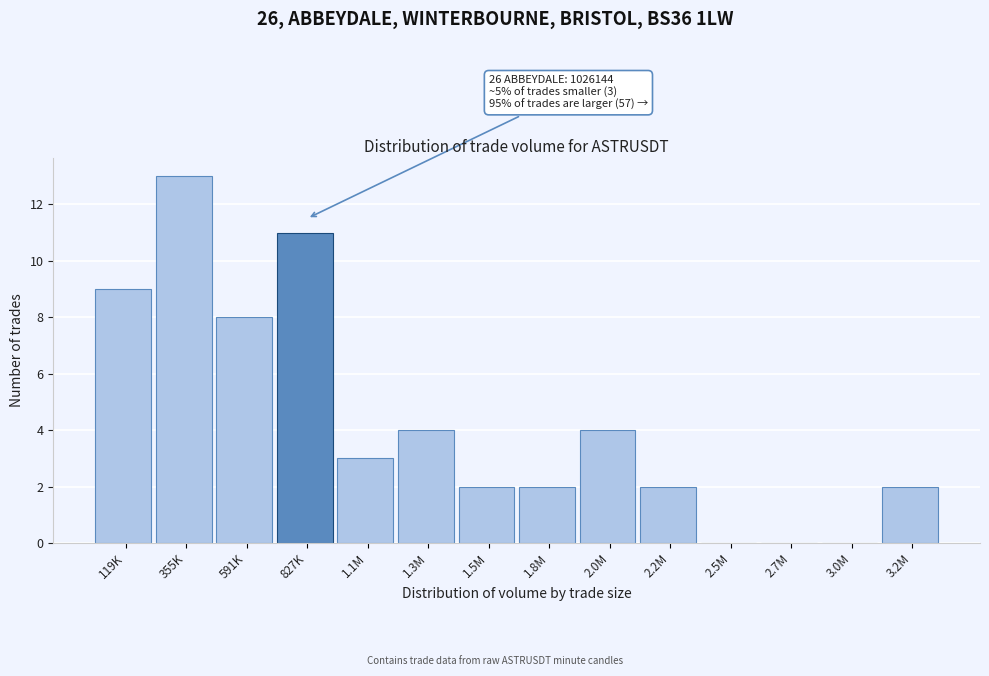

Reading left to right, what are all the values shown in this chart?

119K=9	355K=13	591K=8	827K=11	1.1M=3	1.3M=4	1.5M=2	1.8M=2	2.0M=4	2.2M=2	2.5M=0	2.7M=0	3.0M=0	3.2M=2